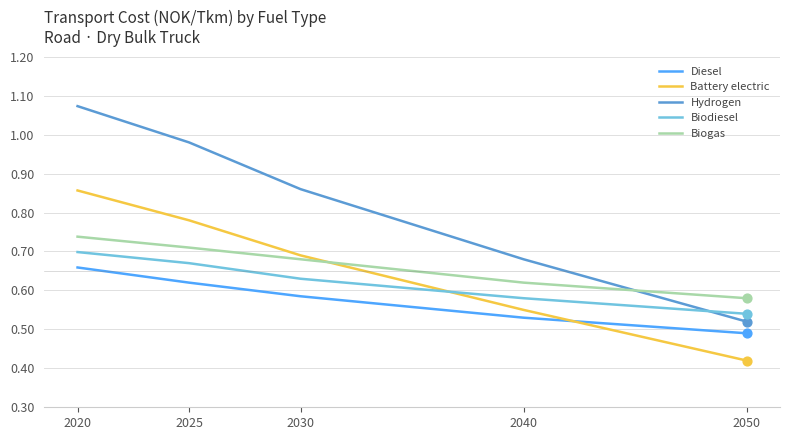

Which series has the largest total across all categories?

Hydrogen